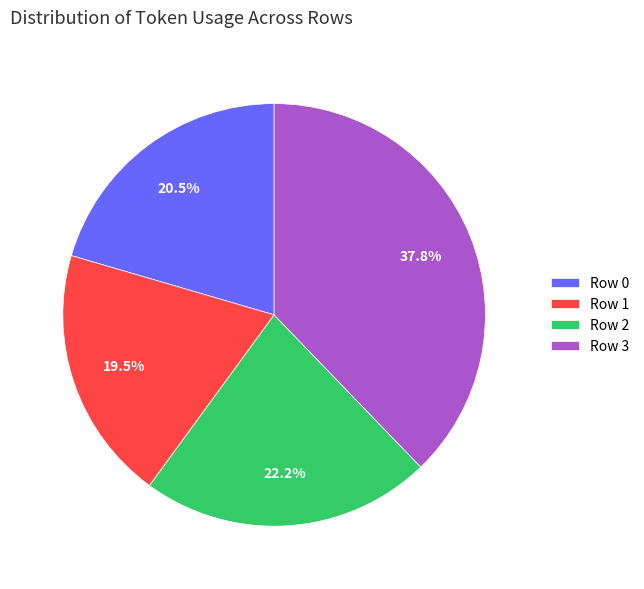

To the nearest percent, what percentage of the pie is Row 2?

22%